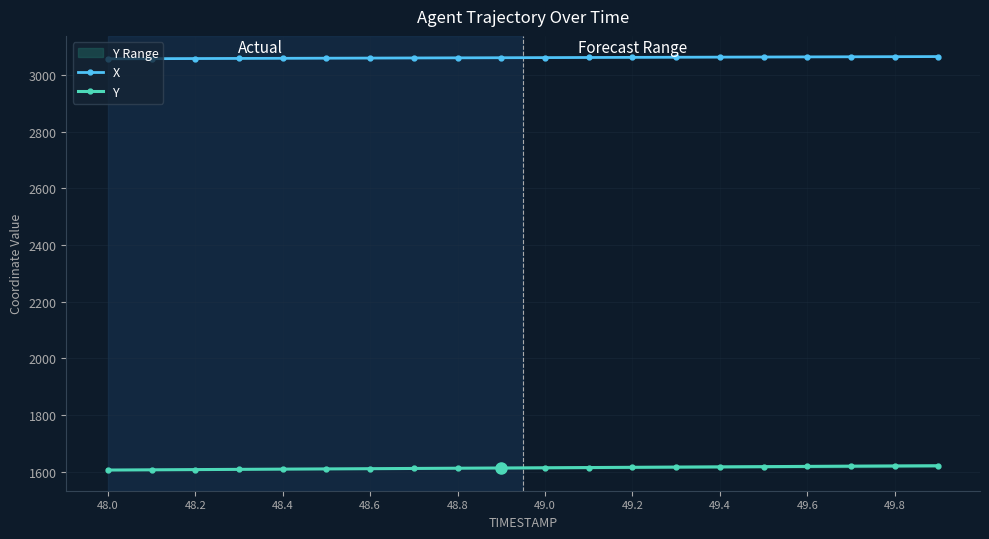

List the series in order of their peak value, highest first.

X, Y